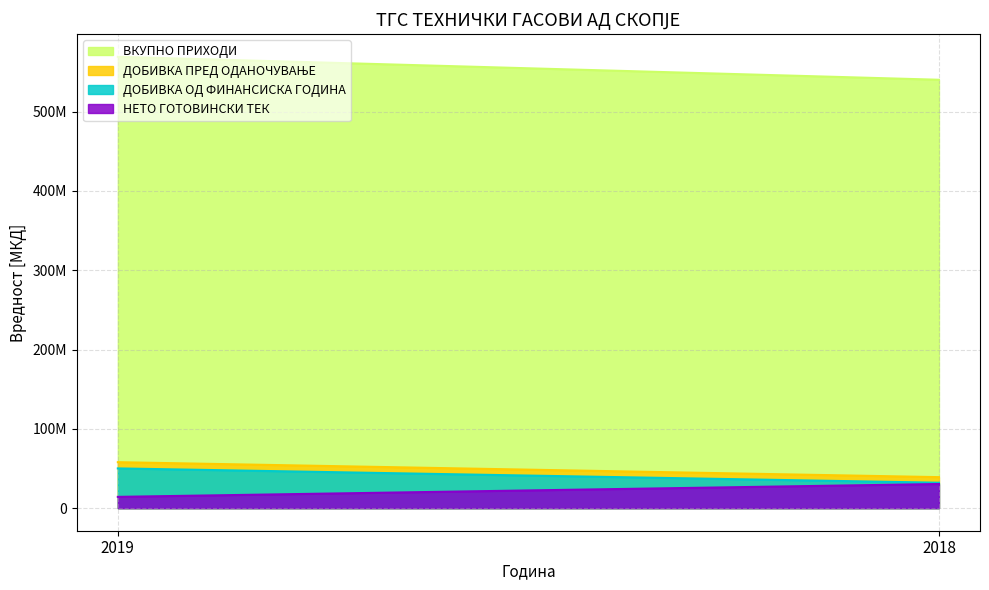

Rank the series by their maximum value, from lowest to highest.

НЕТО ГОТОВИНСКИ ТЕК, ДОБИВКА ОД ФИНАНСИСКА ГОДИНА, ДОБИВКА ПРЕД ОДАНОЧУВАЊЕ, ВКУПНО ПРИХОДИ